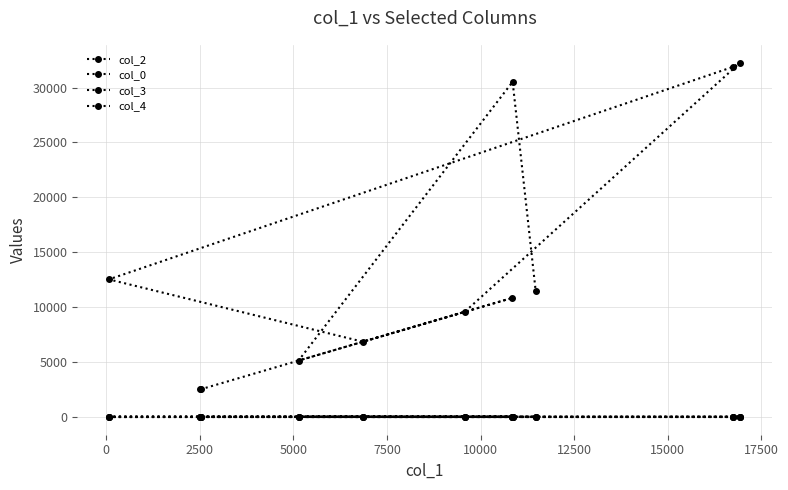

The col_0 series shows 49.5 at 2500. True or false?

False